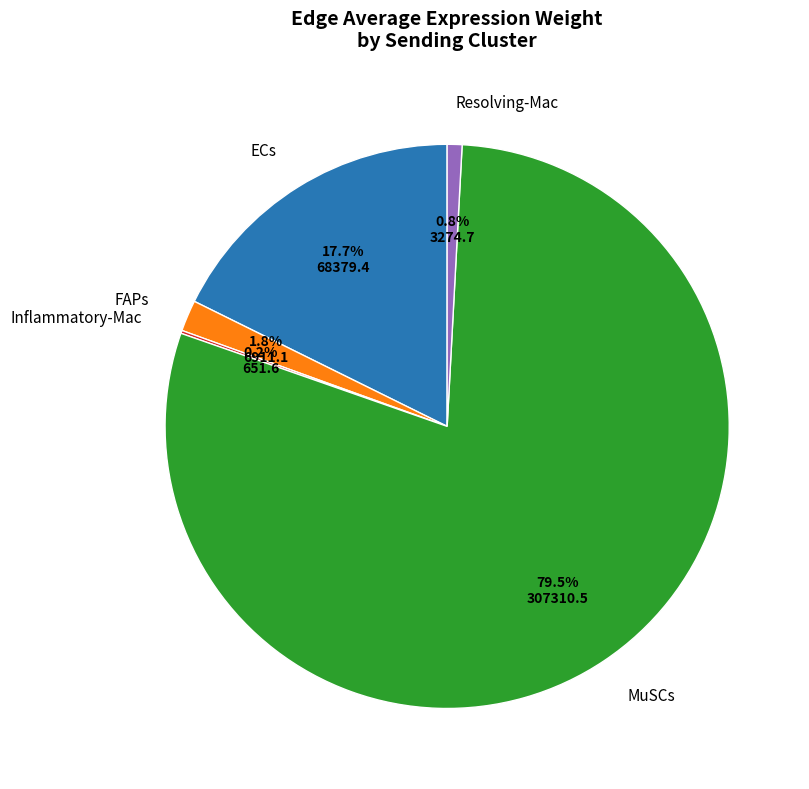

Which slice is the largest?

MuSCs